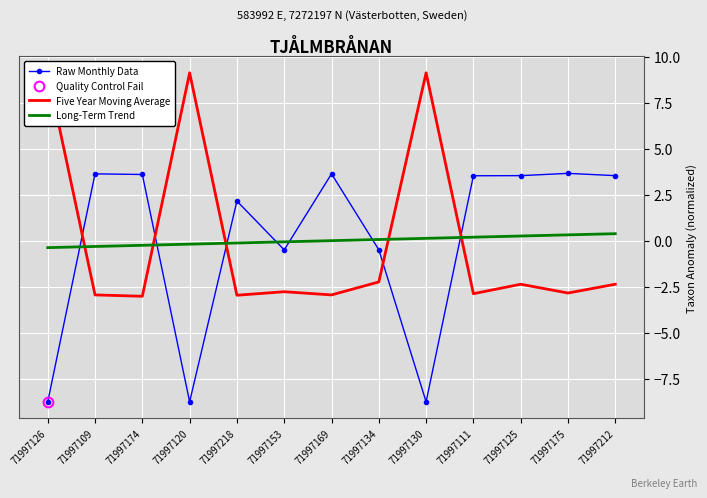

What is the minimum value for Five Year Moving Average?

-3.0